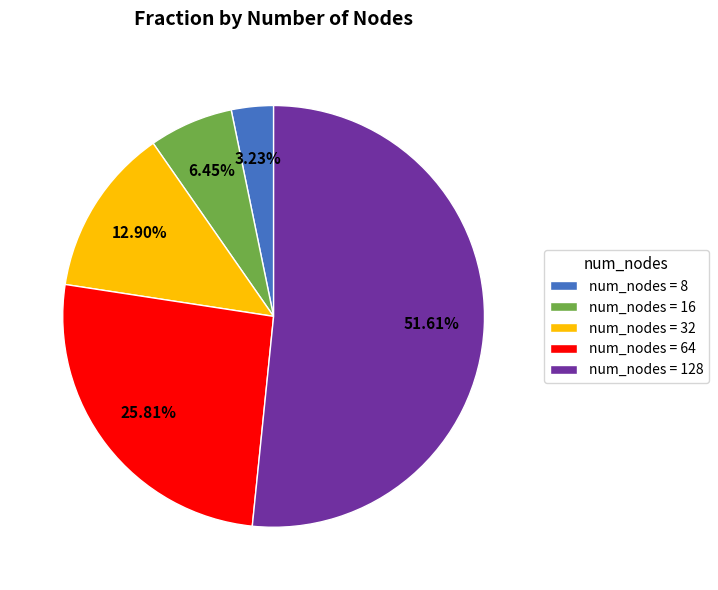

Does any single category account for the majority?

Yes